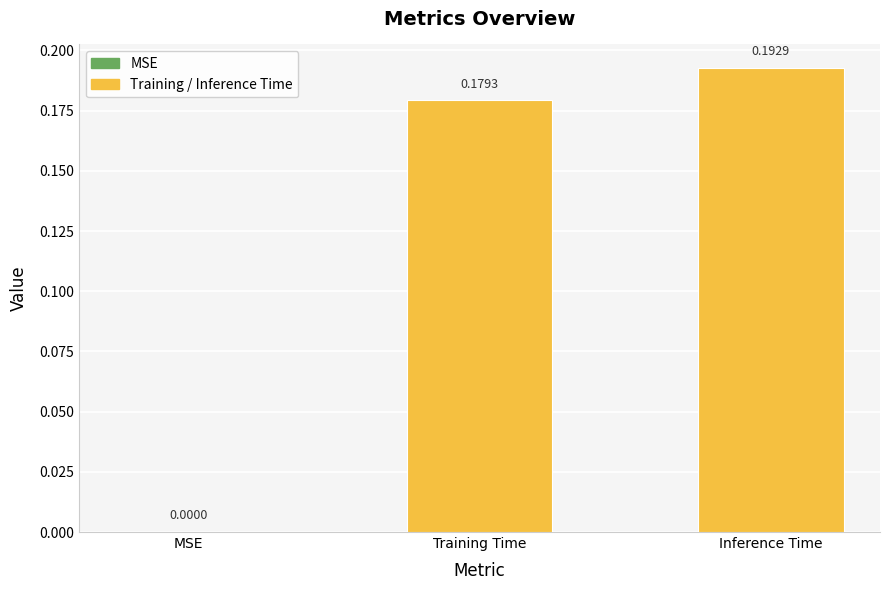

What is the sum of all values?

0.4